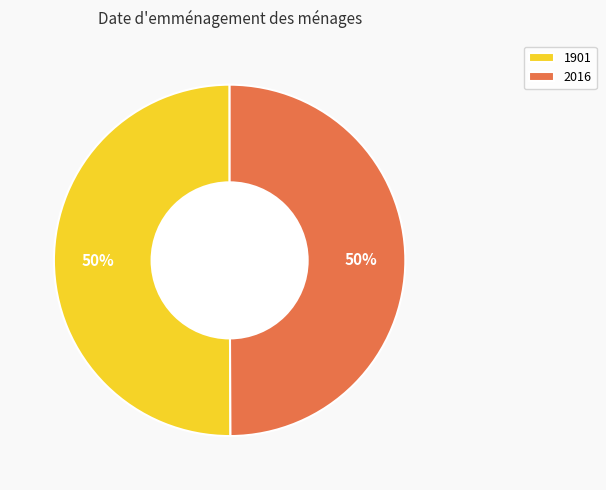

What is the ratio of the value at 2016 to the value at 1901?

1.0